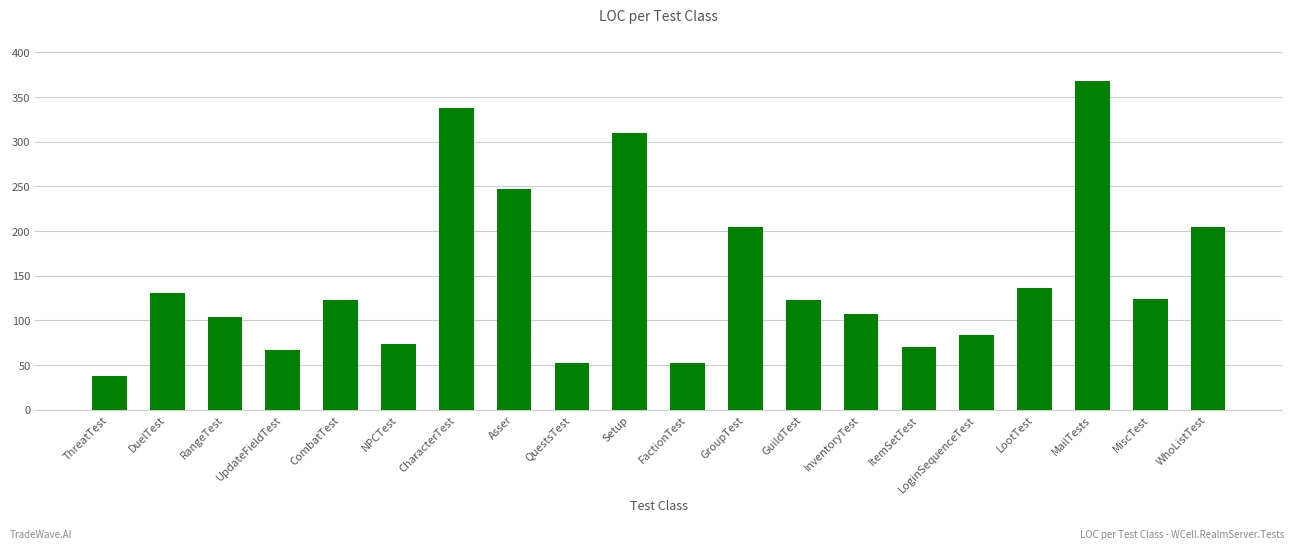

What is the change in value from ThreatTest to DuelTest?

+93